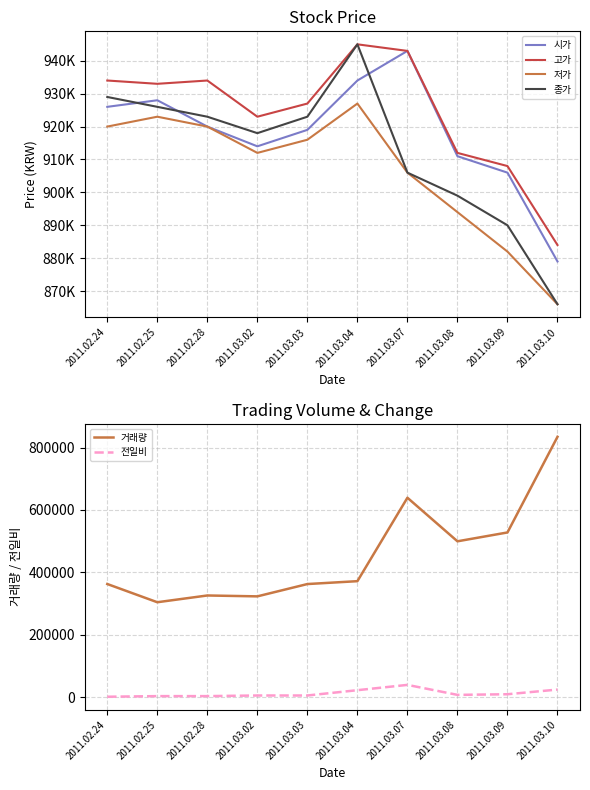

What is the approximate value of 거래량 at 2011.03.07, to the nearest 10?

638960